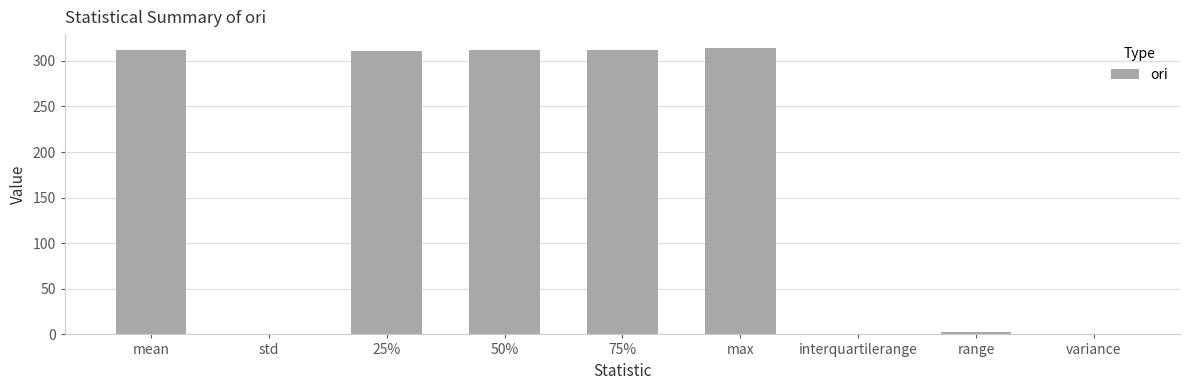

What is the sum of all values?

1565.2